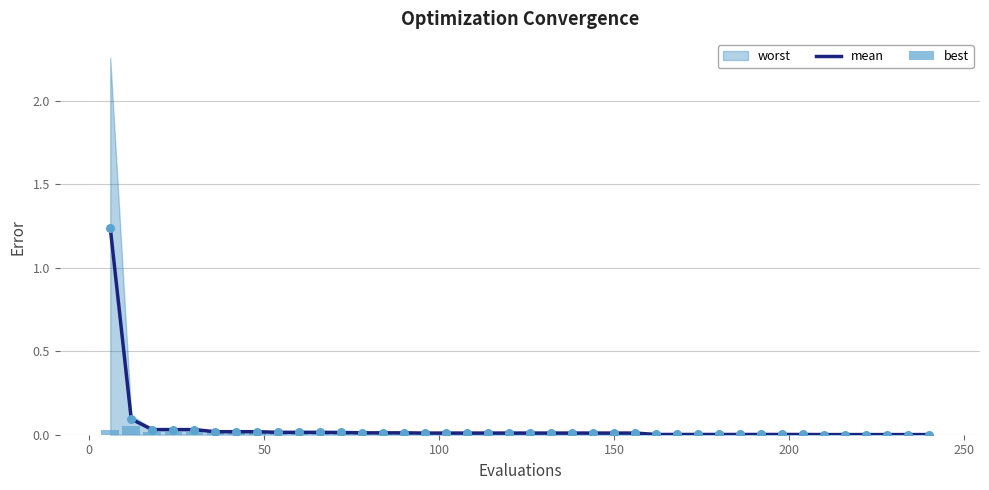

Which series contains the lowest Y value?

best